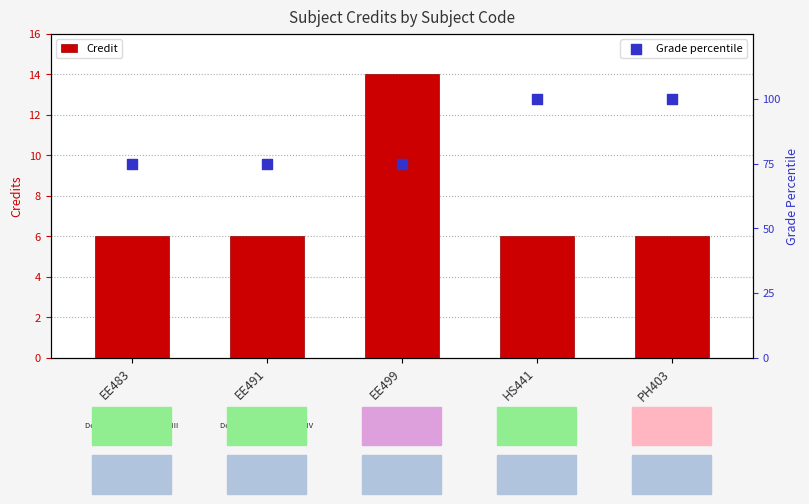

Which series has the largest Y range (max minus min)?

Grade percentile